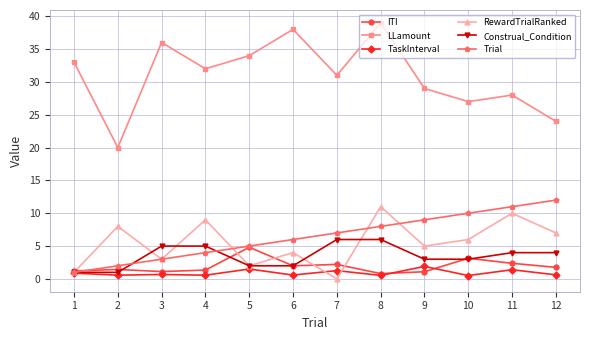

Between 8 and 11, which series saw the biggest shift?

LLamount